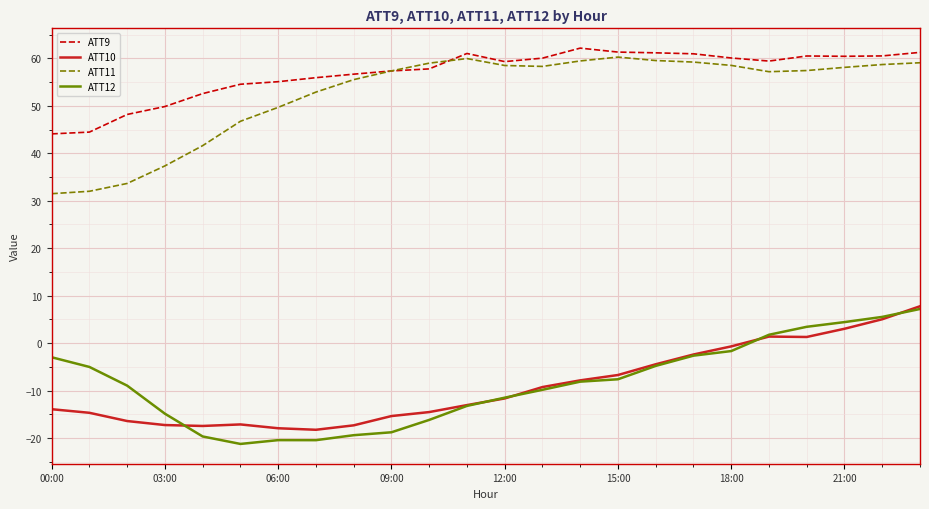

What is the highest value of the ATT12 series?

7.2